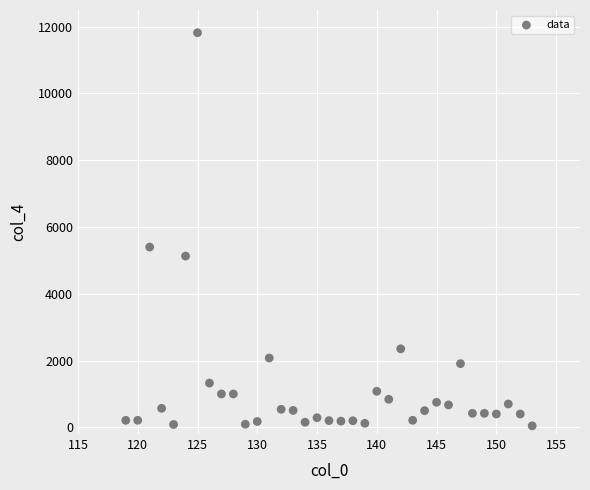

What is the range of X values (max minus min)?

34